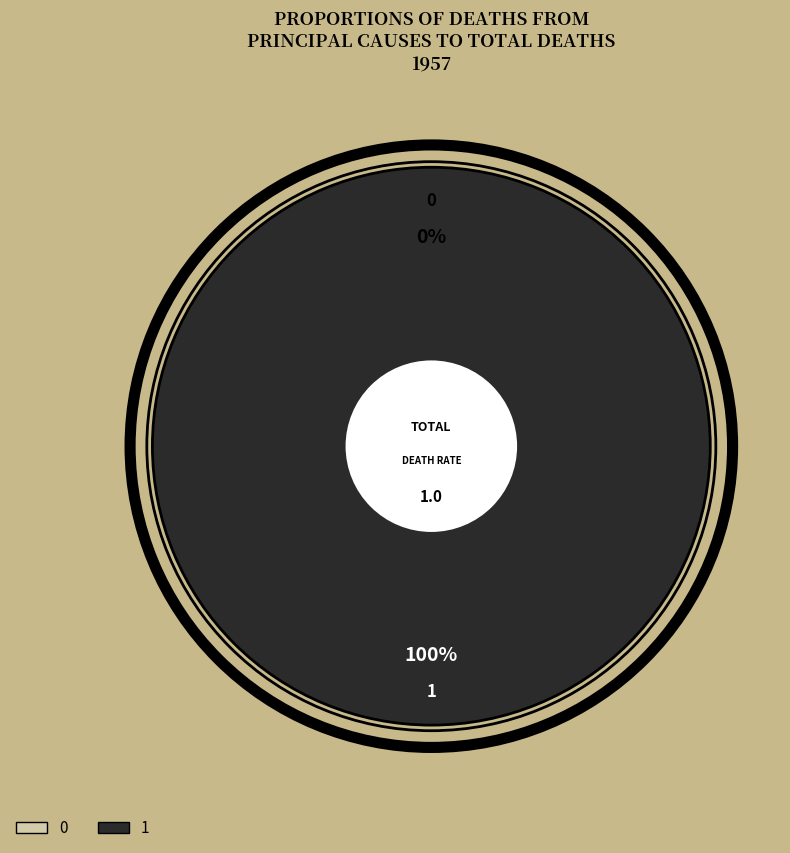

Which category has the biggest portion of the pie?

1